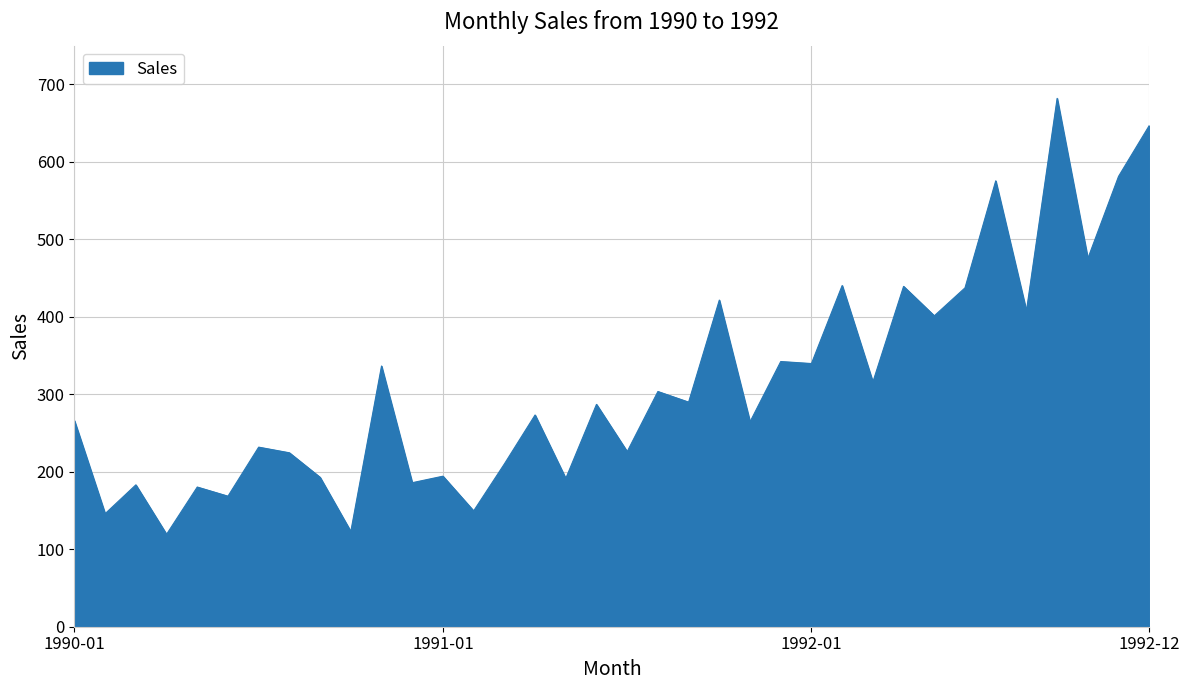

True or false: the data has more than 0 interior local peaks.

True